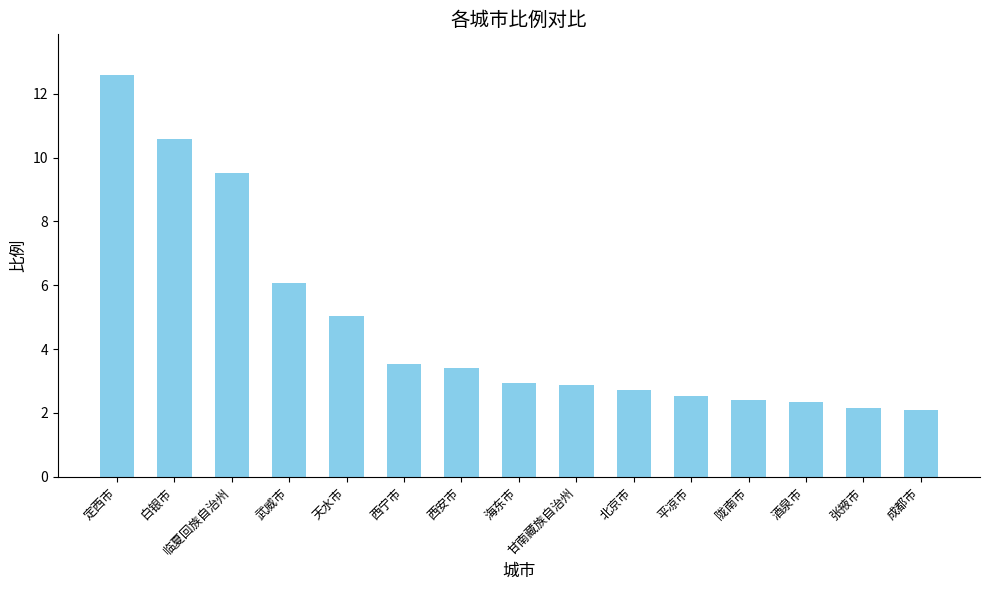

What is the label of the 9th bar from the left?

甘南藏族自治州